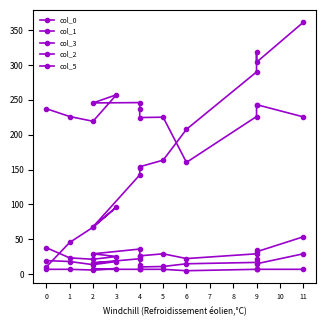

True or false: col_2 and col_0 cross at least once.

True